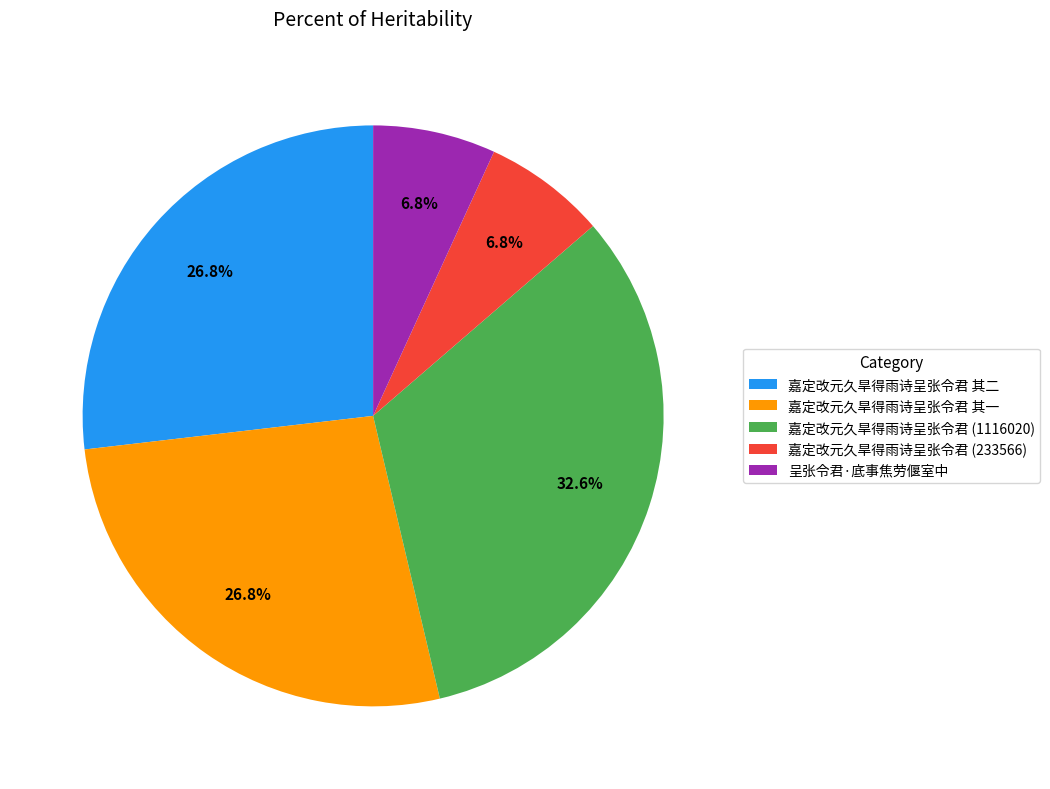

Which has a higher value, 呈张令君·底事焦劳偃室中 or 嘉定改元久旱得雨诗呈张令君 其二?

嘉定改元久旱得雨诗呈张令君 其二